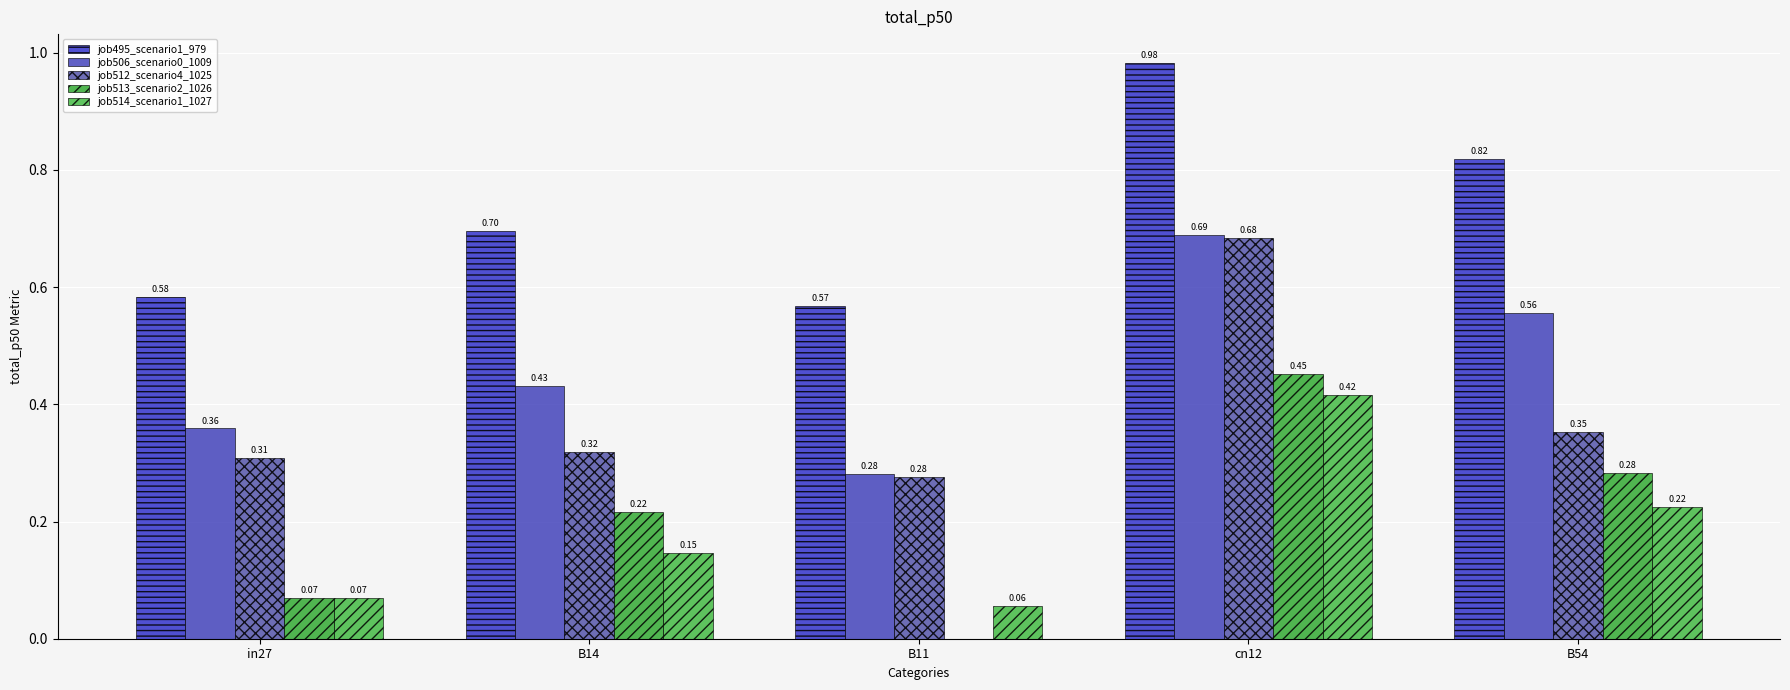

Are the bars horizontal?

No